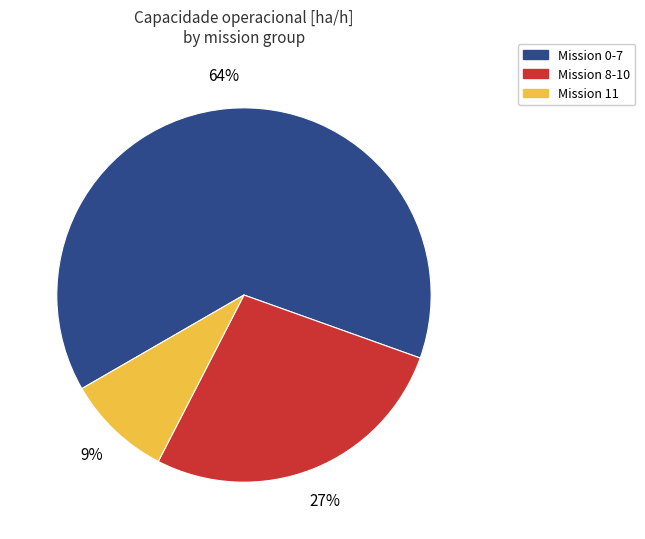

To the nearest percent, what is the difference between the largest and smallest slice percentages?

55%